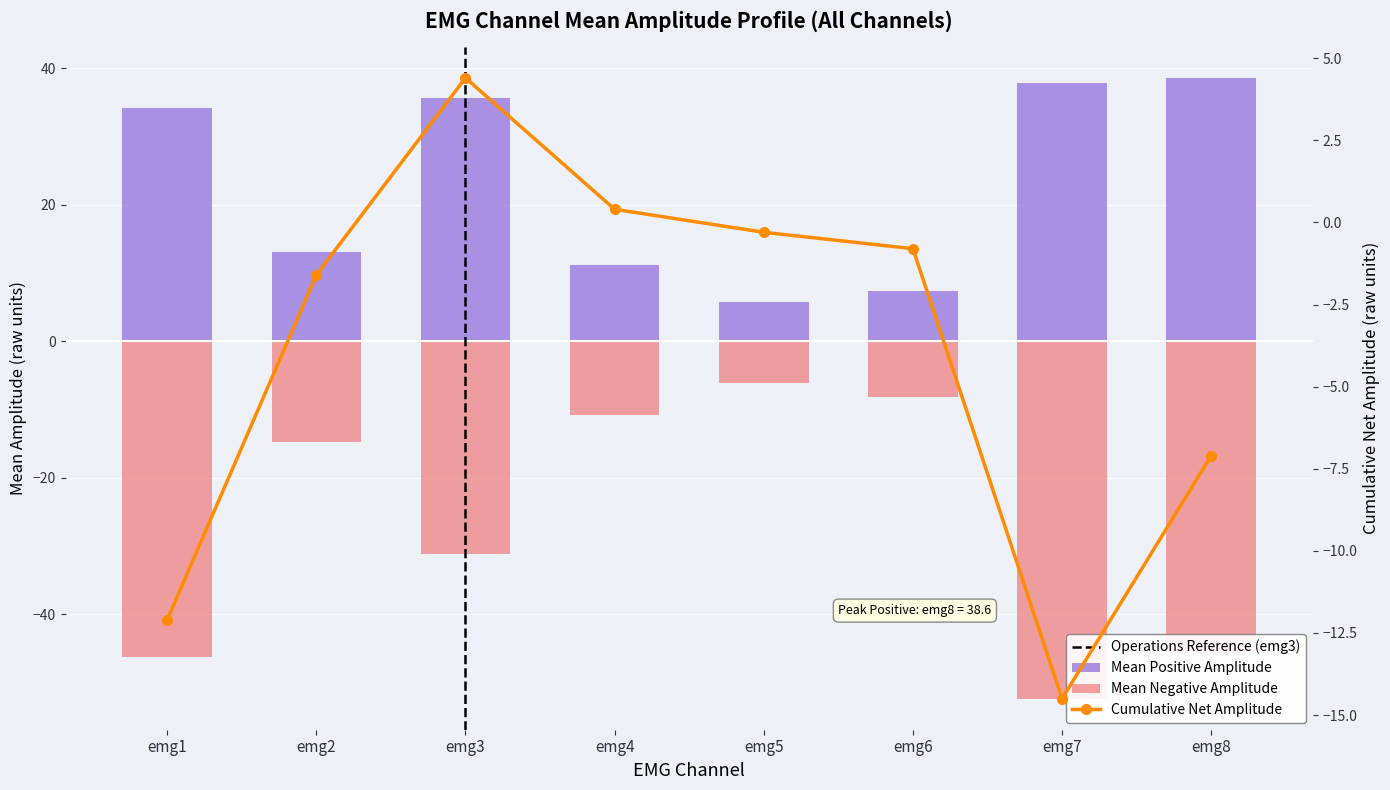

What is the total value across all series at emg3?

8.8